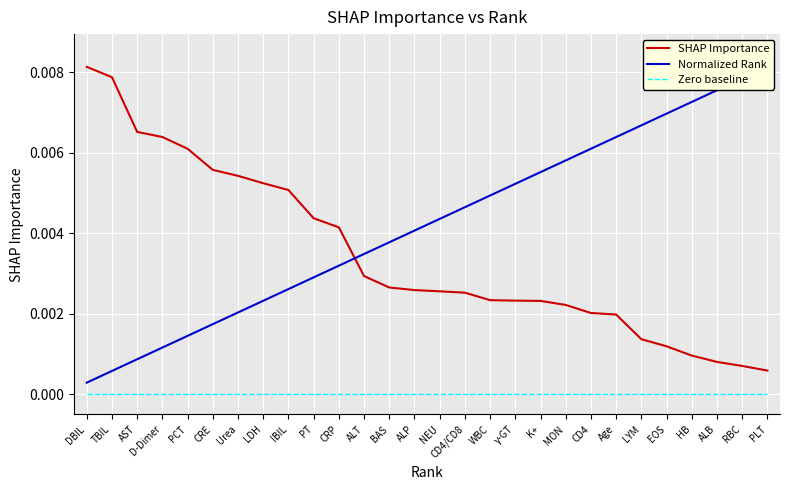

The Normalized Rank series shows 0.0 at CD4/CD8. True or false?

True